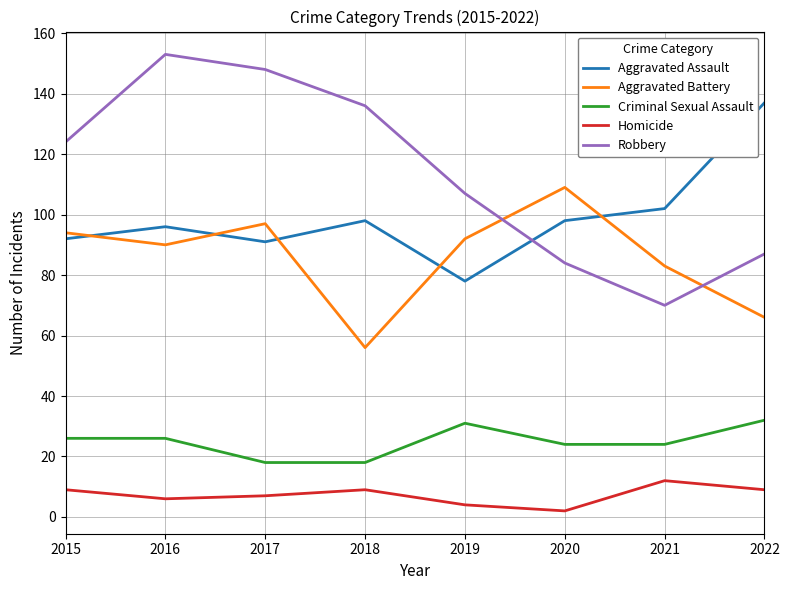

What is the difference between the second highest and minimum values in the Aggravated Battery series?

41